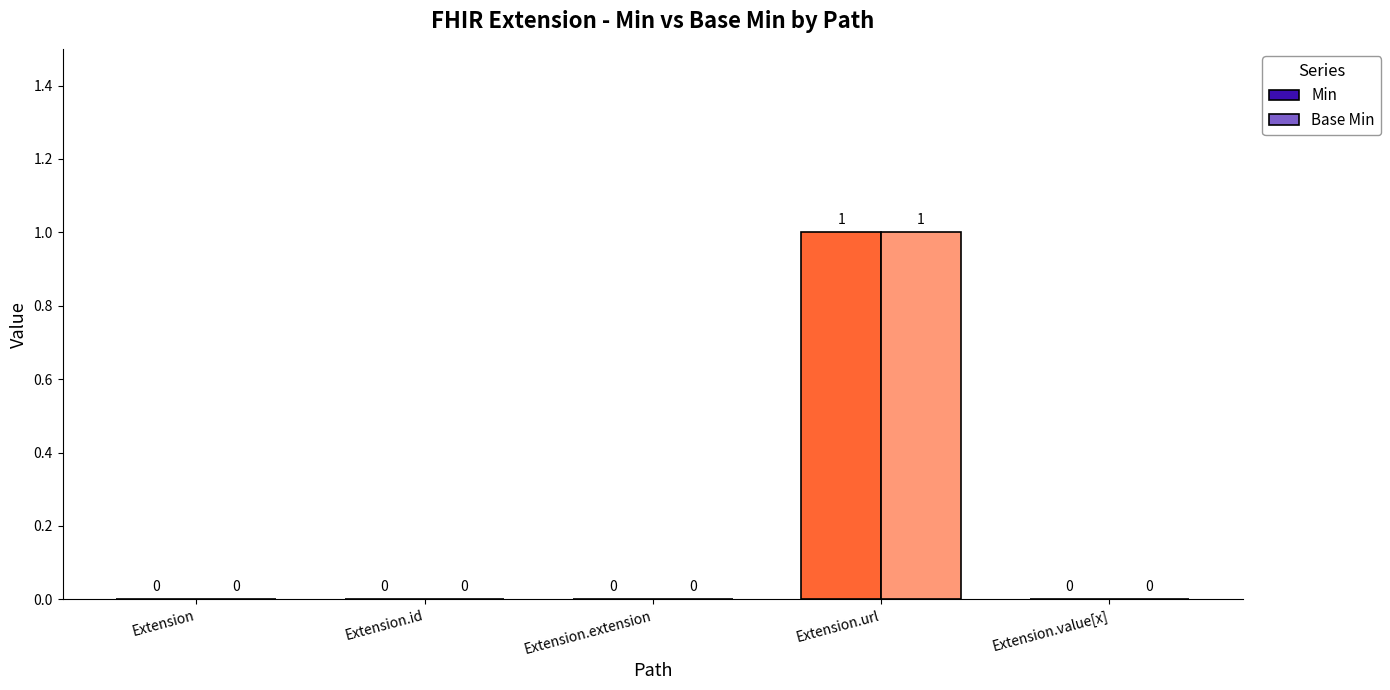

How many categories are shown in the chart?

5